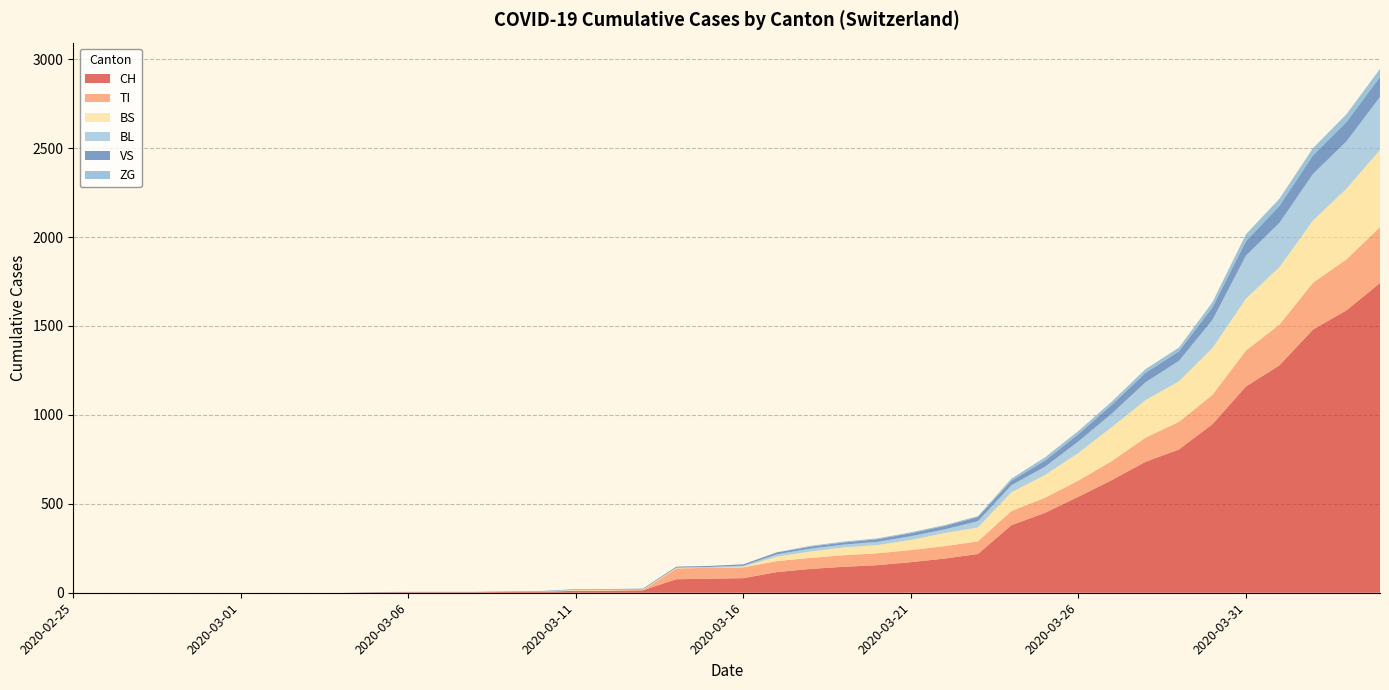

Reading left to right, list all the values displayed in this chart.

CH: 2020-02-25=0	2020-02-26=0	2020-02-27=0	2020-02-28=0	2020-02-29=0	2020-03-01=0	2020-03-02=0	2020-03-03=0	2020-03-04=0	2020-03-05=2	2020-03-06=3	2020-03-07=3	2020-03-08=3	2020-03-09=5	2020-03-10=6	2020-03-11=11	2020-03-12=12	2020-03-13=14	2020-03-14=76	2020-03-15=79	2020-03-16=82	2020-03-17=116	2020-03-18=134	2020-03-19=146	2020-03-20=155	2020-03-21=172	2020-03-22=192	2020-03-23=218	2020-03-24=380	2020-03-25=449	2020-03-26=540	2020-03-27=634	2020-03-28=736	2020-03-29=806	2020-03-30=948	2020-03-31=1160	2020-04-01=1279	2020-04-02=1480	2020-04-03=1588	2020-04-04=1742
TI: 2020-02-25=0	2020-02-26=0	2020-02-27=0	2020-02-28=0	2020-02-29=0	2020-03-01=0	2020-03-02=0	2020-03-03=0	2020-03-04=0	2020-03-05=0	2020-03-06=0	2020-03-07=0	2020-03-08=0	2020-03-09=0	2020-03-10=0	2020-03-11=0	2020-03-12=0	2020-03-13=0	2020-03-14=61	2020-03-15=61	2020-03-16=61	2020-03-17=62	2020-03-18=62	2020-03-19=65	2020-03-20=67	2020-03-21=68	2020-03-22=70	2020-03-23=71	2020-03-24=80	2020-03-25=85	2020-03-26=91	2020-03-27=107	2020-03-28=136	2020-03-29=155	2020-03-30=165	2020-03-31=202	2020-04-01=229	2020-04-02=263	2020-04-03=287	2020-04-04=314
BS: 2020-02-25=0	2020-02-26=0	2020-02-27=0	2020-02-28=0	2020-02-29=0	2020-03-01=0	2020-03-02=0	2020-03-03=0	2020-03-04=0	2020-03-05=0	2020-03-06=0	2020-03-07=0	2020-03-08=0	2020-03-09=0	2020-03-10=0	2020-03-11=4	2020-03-12=4	2020-03-13=4	2020-03-14=4	2020-03-15=0	2020-03-16=4	2020-03-17=25	2020-03-18=36	2020-03-19=44	2020-03-20=46	2020-03-21=57	2020-03-22=73	2020-03-23=78	2020-03-24=105	2020-03-25=128	2020-03-26=155	2020-03-27=191	2020-03-28=211	2020-03-29=228	2020-03-30=263	2020-03-31=292	2020-04-01=323	2020-04-02=350	2020-04-03=397	2020-04-04=434
BL: 2020-02-25=0	2020-02-26=0	2020-02-27=0	2020-02-28=0	2020-02-29=0	2020-03-01=0	2020-03-02=0	2020-03-03=0	2020-03-04=0	2020-03-05=0	2020-03-06=0	2020-03-07=0	2020-03-08=0	2020-03-09=1	2020-03-10=2	2020-03-11=2	2020-03-12=2	2020-03-13=0	2020-03-14=0	2020-03-15=5	2020-03-16=5	2020-03-17=13	2020-03-18=16	2020-03-19=16	2020-03-20=18	2020-03-21=21	2020-03-22=21	2020-03-23=35	2020-03-24=40	2020-03-25=46	2020-03-26=65	2020-03-27=76	2020-03-28=100	2020-03-29=115	2020-03-30=158	2020-03-31=242	2020-04-01=249	2020-04-02=262	2020-04-03=266	2020-04-04=298
VS: 2020-02-25=0	2020-02-26=0	2020-02-27=0	2020-02-28=0	2020-02-29=0	2020-03-01=0	2020-03-02=0	2020-03-03=0	2020-03-04=0	2020-03-05=2	2020-03-06=2	2020-03-07=2	2020-03-08=2	2020-03-09=2	2020-03-10=2	2020-03-11=3	2020-03-12=3	2020-03-13=5	2020-03-14=6	2020-03-15=6	2020-03-16=8	2020-03-17=11	2020-03-18=11	2020-03-19=12	2020-03-20=15	2020-03-21=17	2020-03-22=19	2020-03-23=24	2020-03-24=25	2020-03-25=35	2020-03-26=41	2020-03-27=50	2020-03-28=53	2020-03-29=54	2020-03-30=71	2020-03-31=81	2020-04-01=96	2020-04-02=104	2020-04-03=109	2020-04-04=112
ZG: 2020-02-25=0	2020-02-26=0	2020-02-27=0	2020-02-28=0	2020-02-29=0	2020-03-01=0	2020-03-02=0	2020-03-03=0	2020-03-04=0	2020-03-05=0	2020-03-06=0	2020-03-07=0	2020-03-08=0	2020-03-09=0	2020-03-10=0	2020-03-11=0	2020-03-12=0	2020-03-13=0	2020-03-14=0	2020-03-15=0	2020-03-16=0	2020-03-17=1	2020-03-18=5	2020-03-19=5	2020-03-20=5	2020-03-21=5	2020-03-22=5	2020-03-23=5	2020-03-24=12	2020-03-25=18	2020-03-26=18	2020-03-27=18	2020-03-28=21	2020-03-29=21	2020-03-30=29	2020-03-31=39	2020-04-01=40	2020-04-02=41	2020-04-03=44	2020-04-04=46